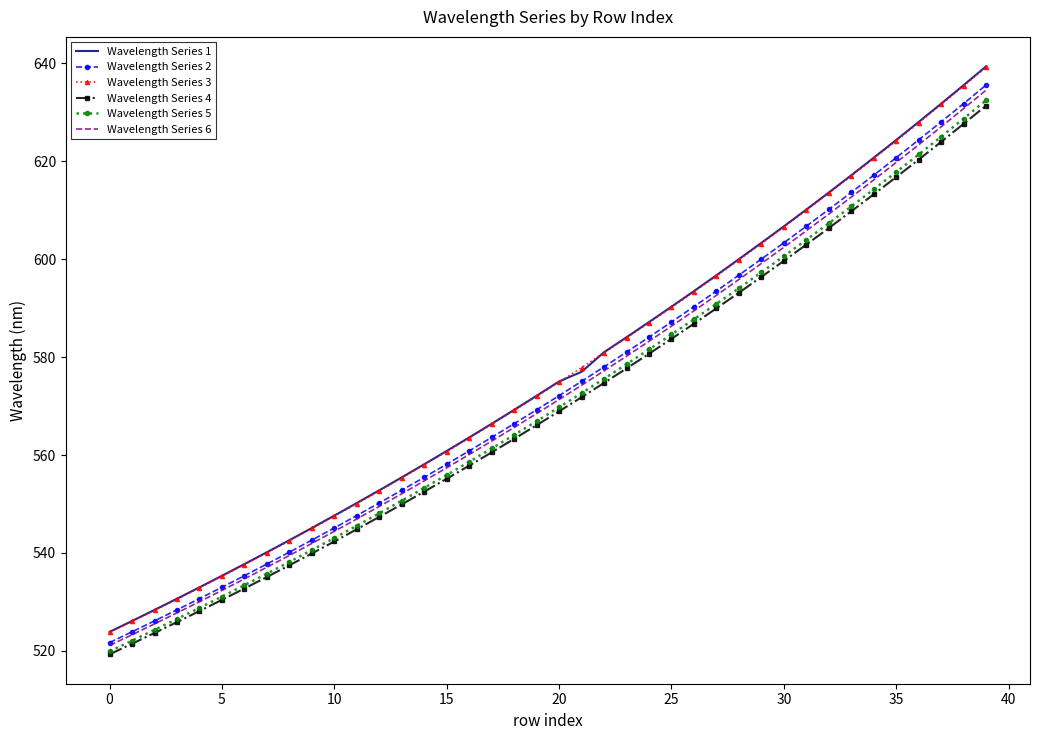

How many values in the Wavelength Series 1 series are below 575?

20